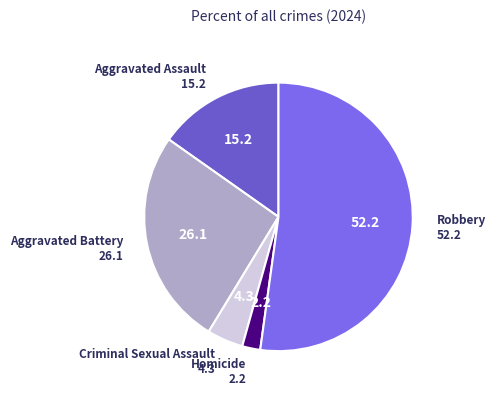

Is Robbery the majority of the pie?

Yes